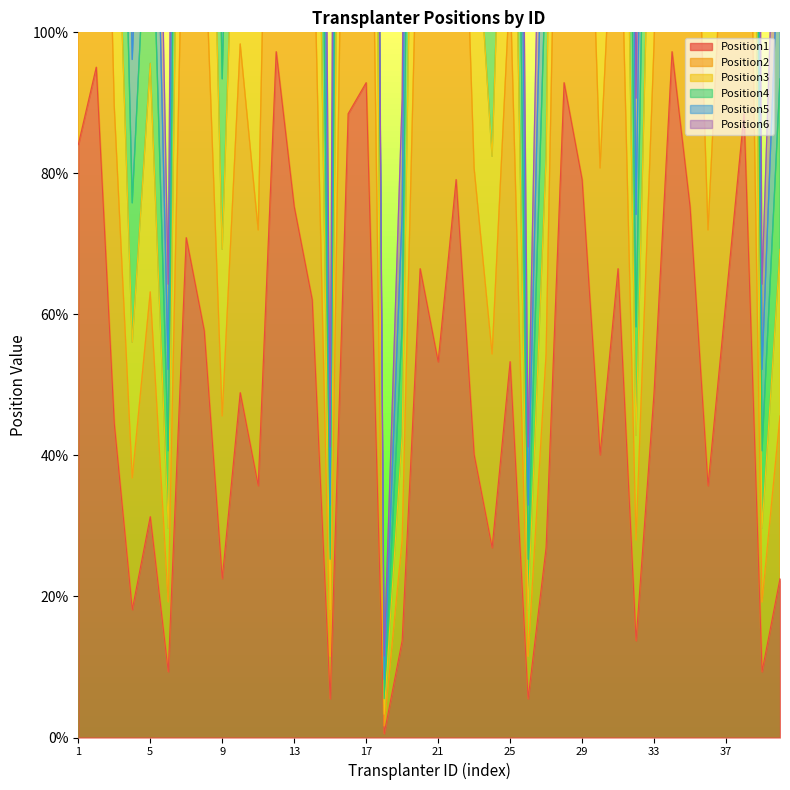

At which category does Position4 reach its first local valley?

4